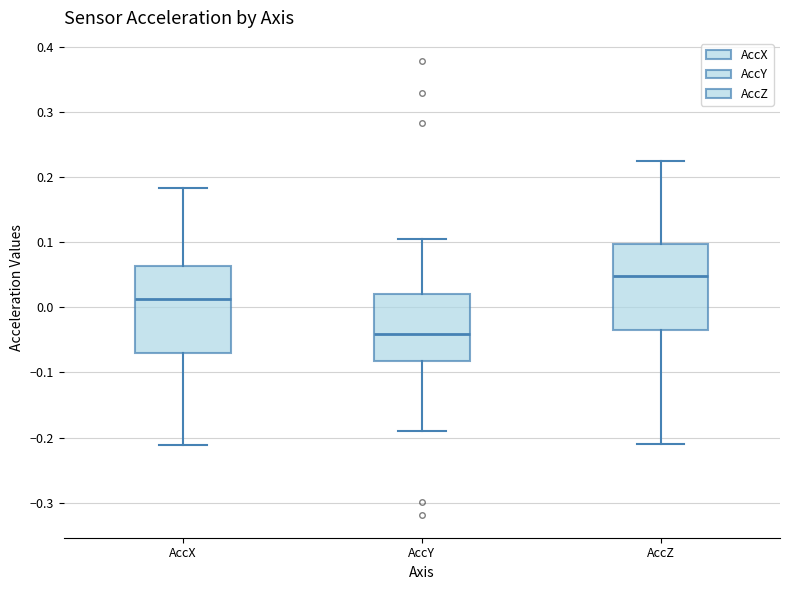

Reading left to right, transcribe this box plot: for each box, give where its median line is, the range the box spans, and where its two whiskers end, as read against the y-axis. The values are not printed on the chart, so give them approximately, as read against the axis.

AccX: median 0.01, box -0.07 to 0.06, whiskers -0.21 to 0.18
AccY: median -0.04, box -0.08 to 0.02, whiskers -0.19 to 0.11
AccZ: median 0.05, box -0.03 to 0.10, whiskers -0.21 to 0.22